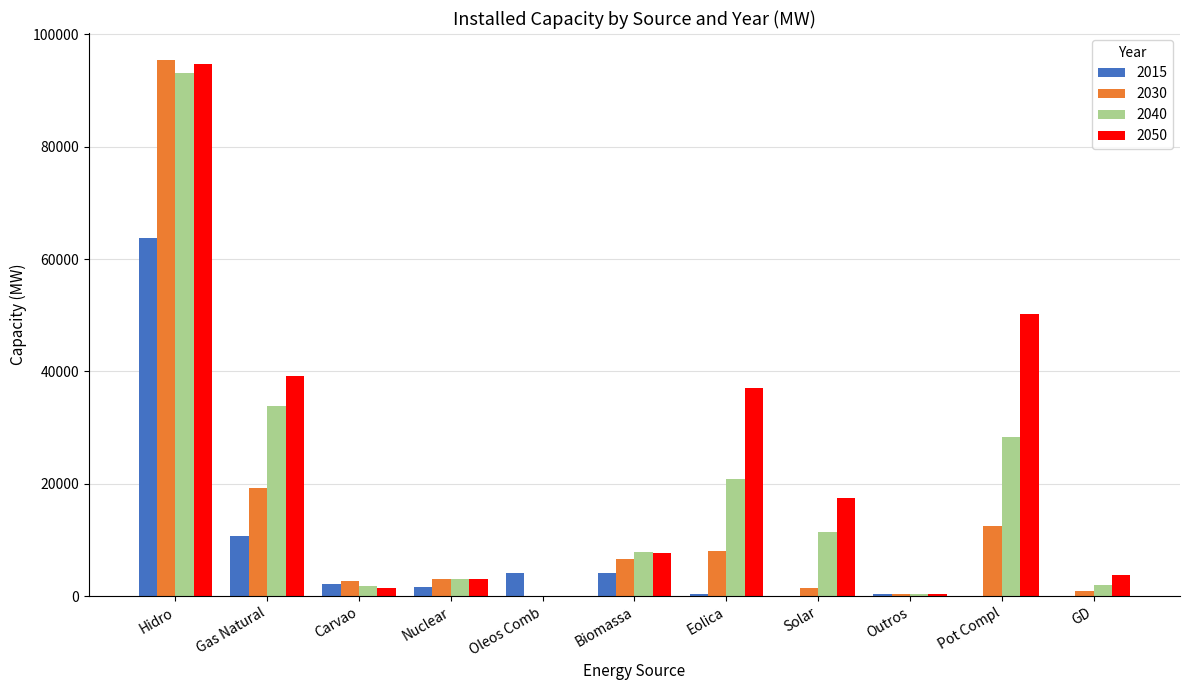

How many values in 2040 are above zero?

10